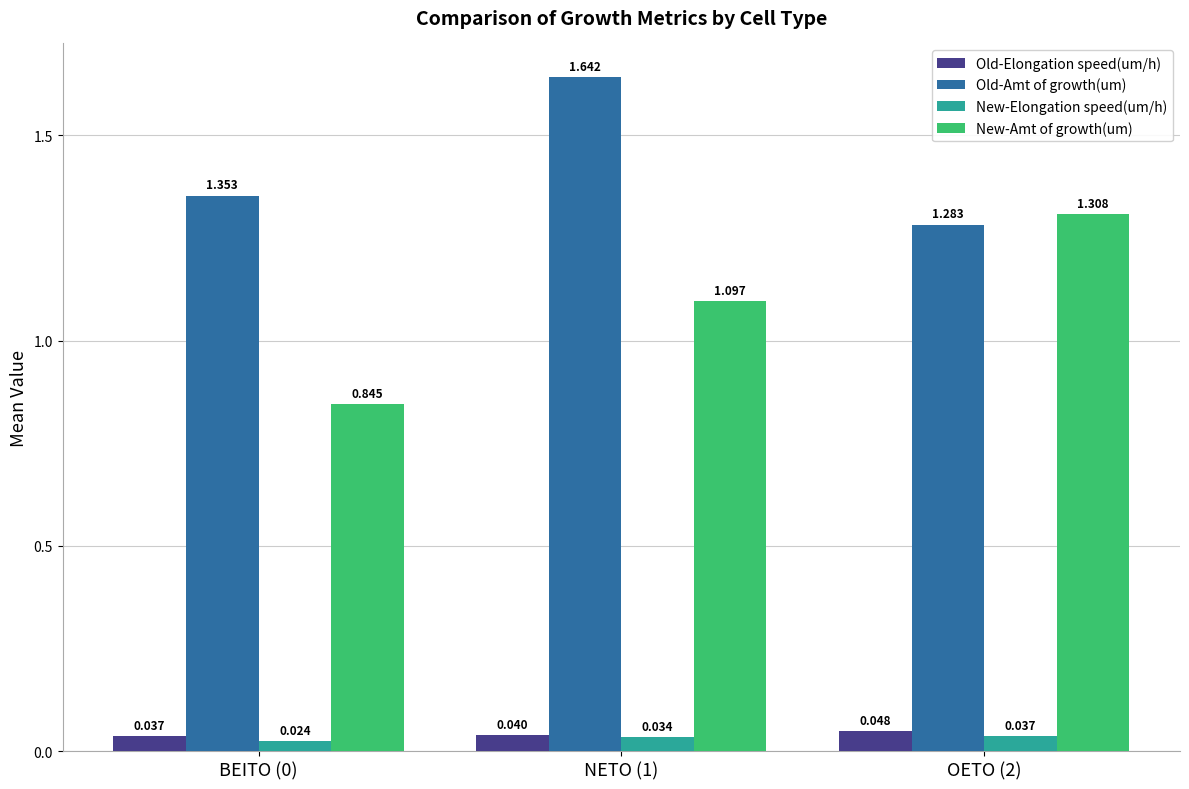

How many groups of bars are there?

3